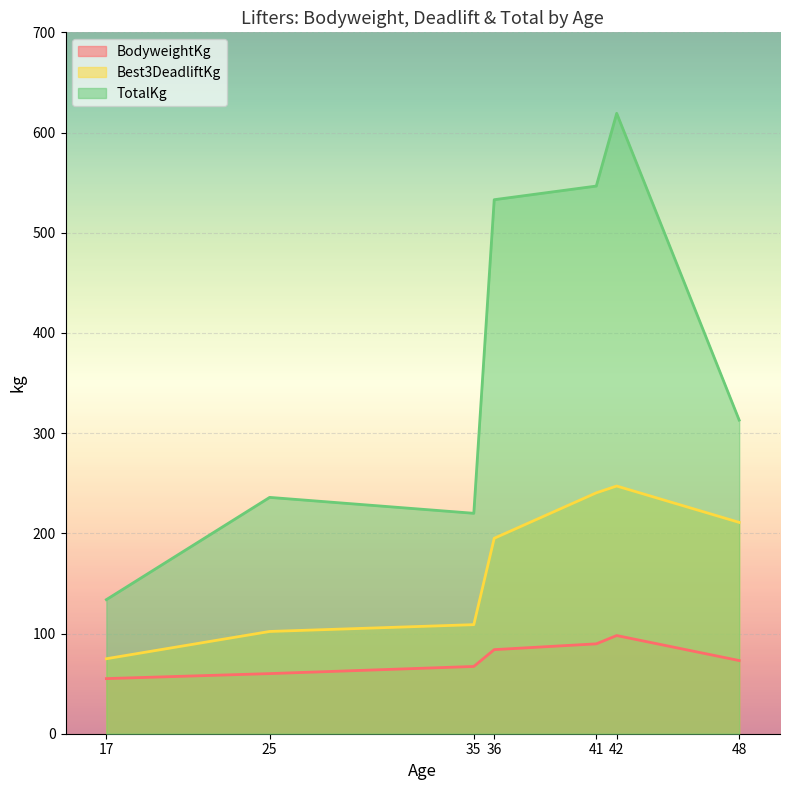

Between 17 and 36, which is larger?

36